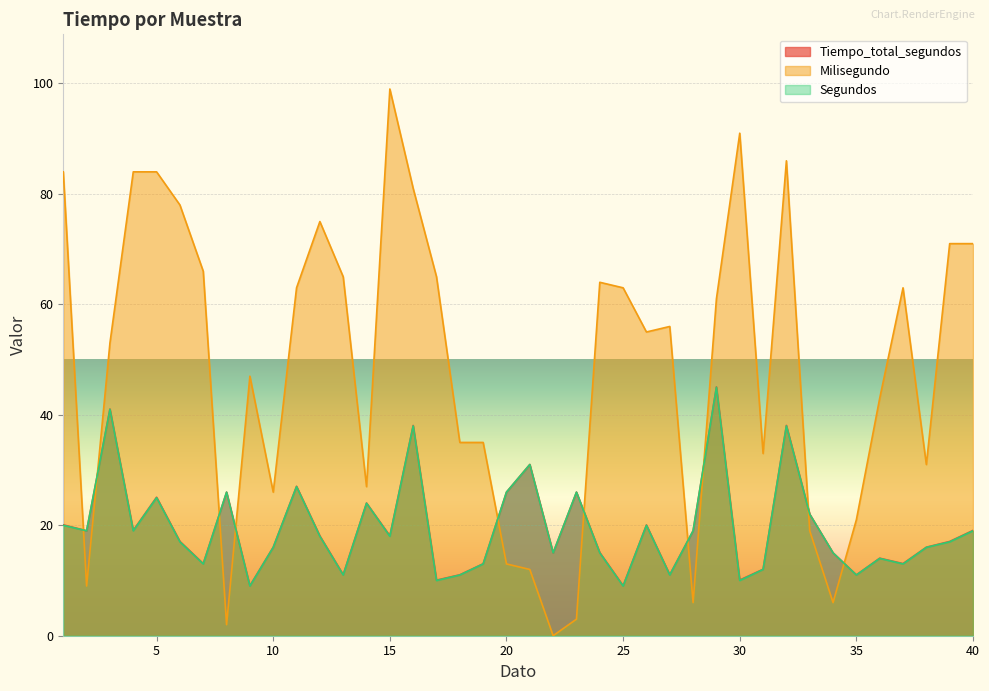

What are all the series names shown in the legend?

Tiempo_total_segundos, Milisegundo, Segundos